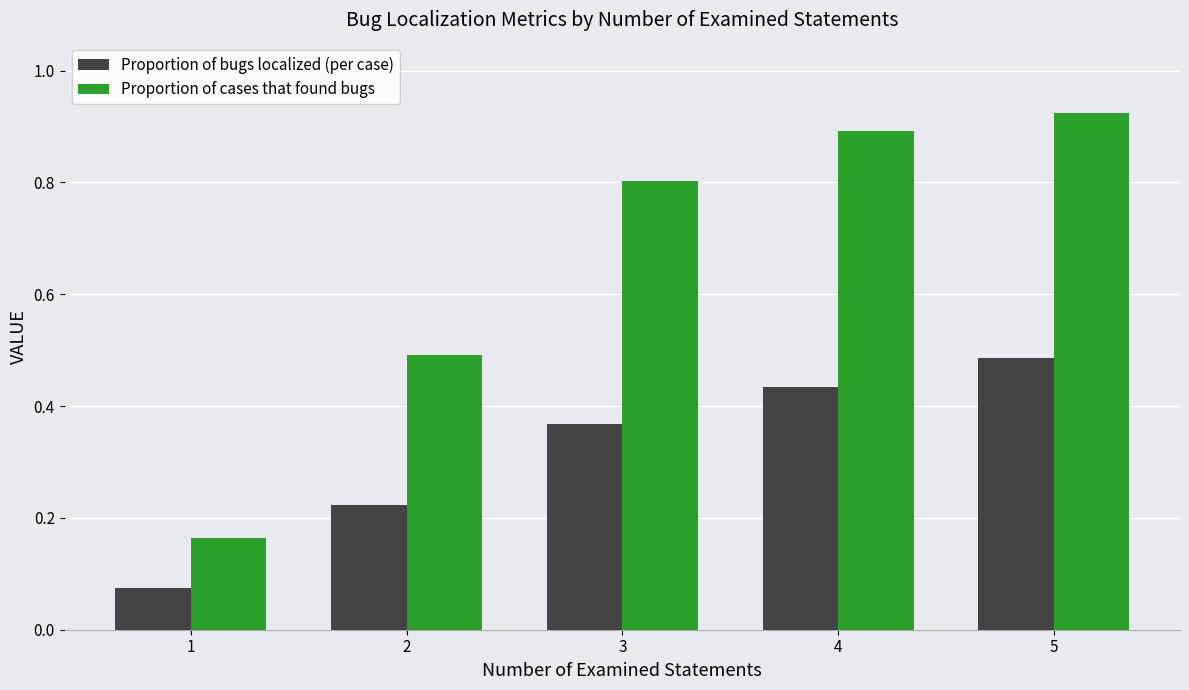

At which label does Proportion of cases that found bugs reach its peak?

5